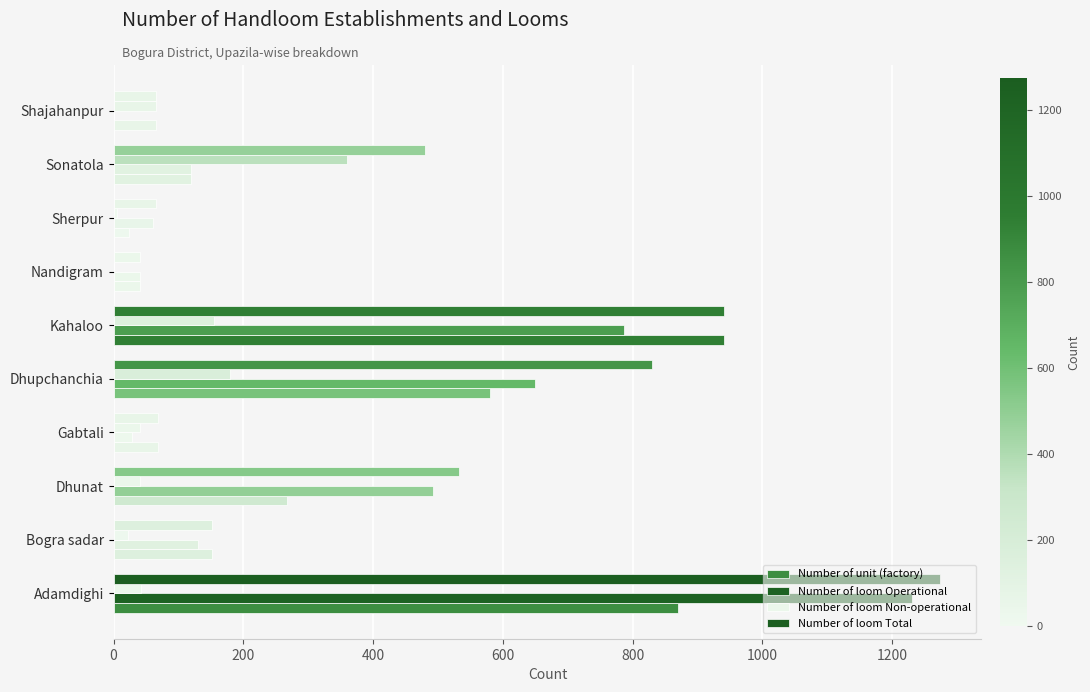

Count the number of categories in the chart.

10